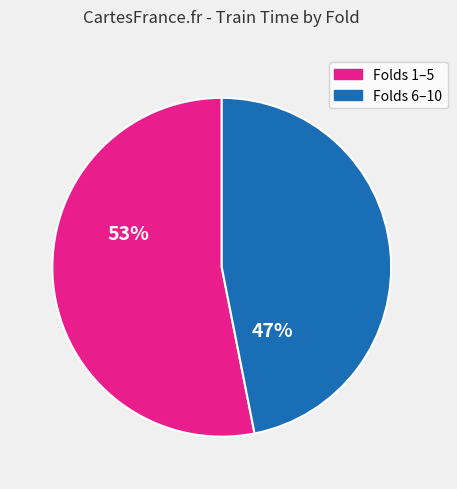

Is there a majority slice in this chart?

Yes